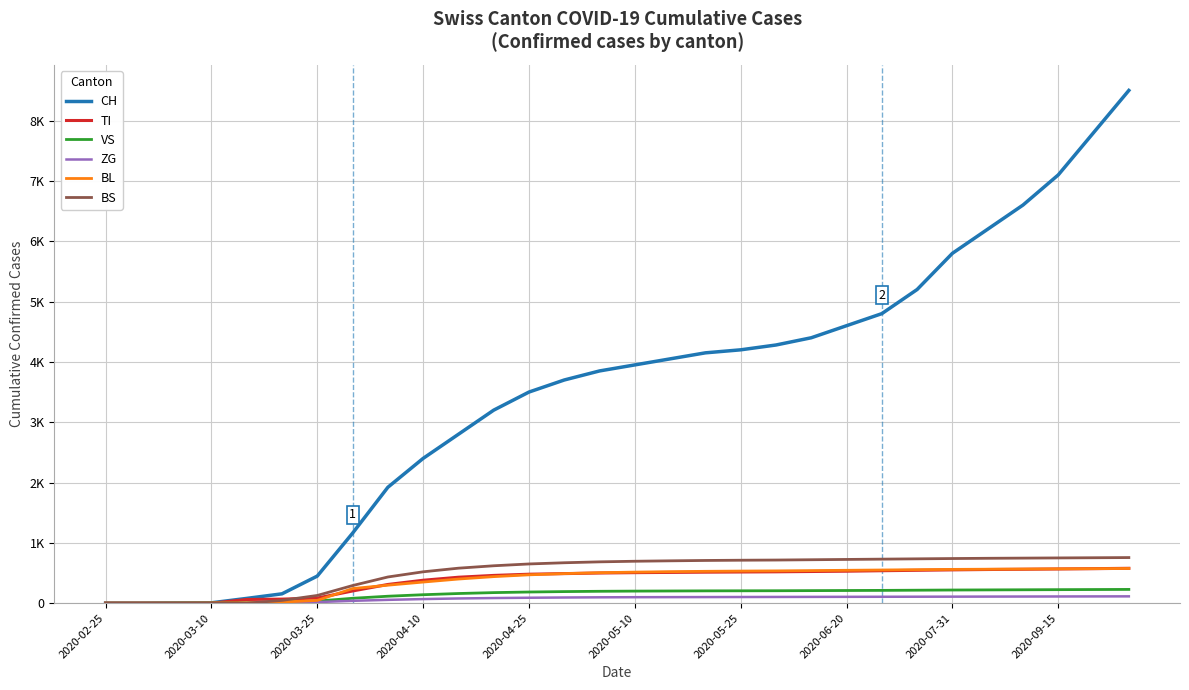

What is the difference between the second highest and minimum values in the CH series?

7800